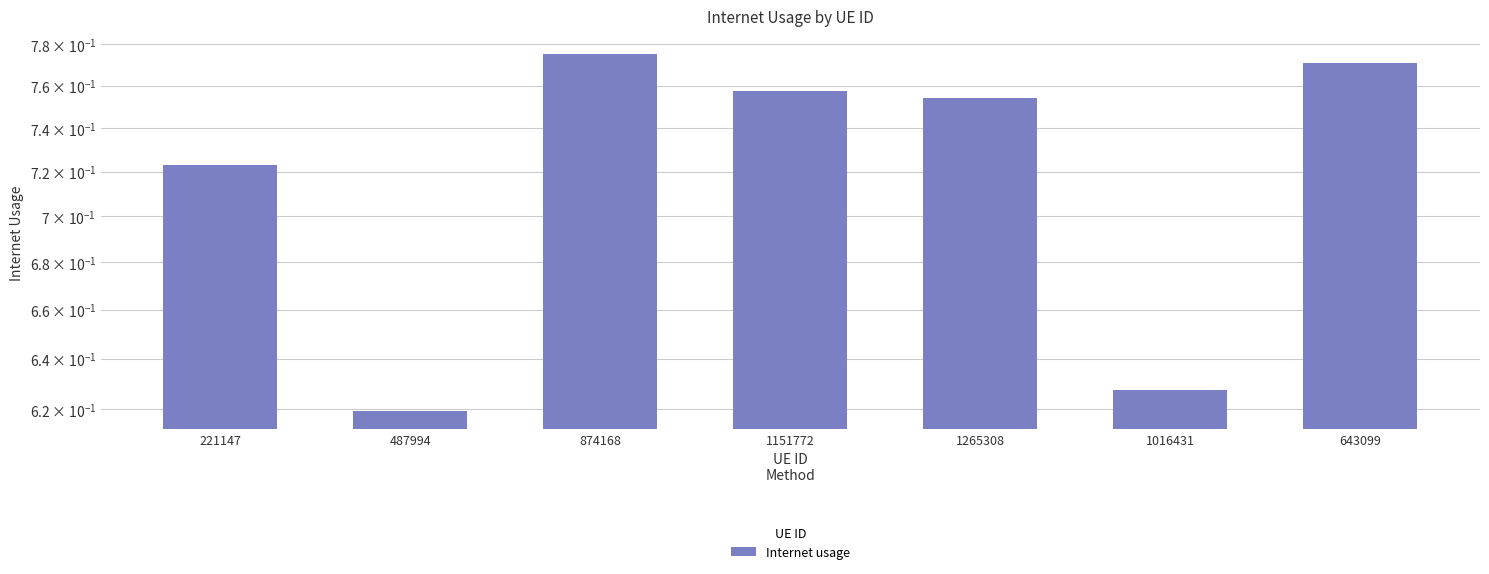

Reading left to right, transcribe all the data shown in this chart.

0.7	0.6	0.8	0.8	0.8	0.6	0.8